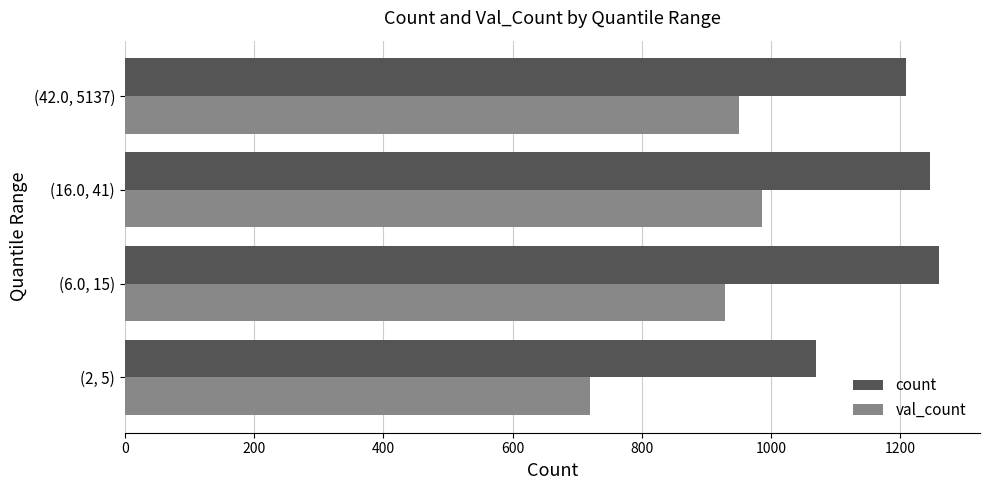

How many values in the val_count series are below 950?

2